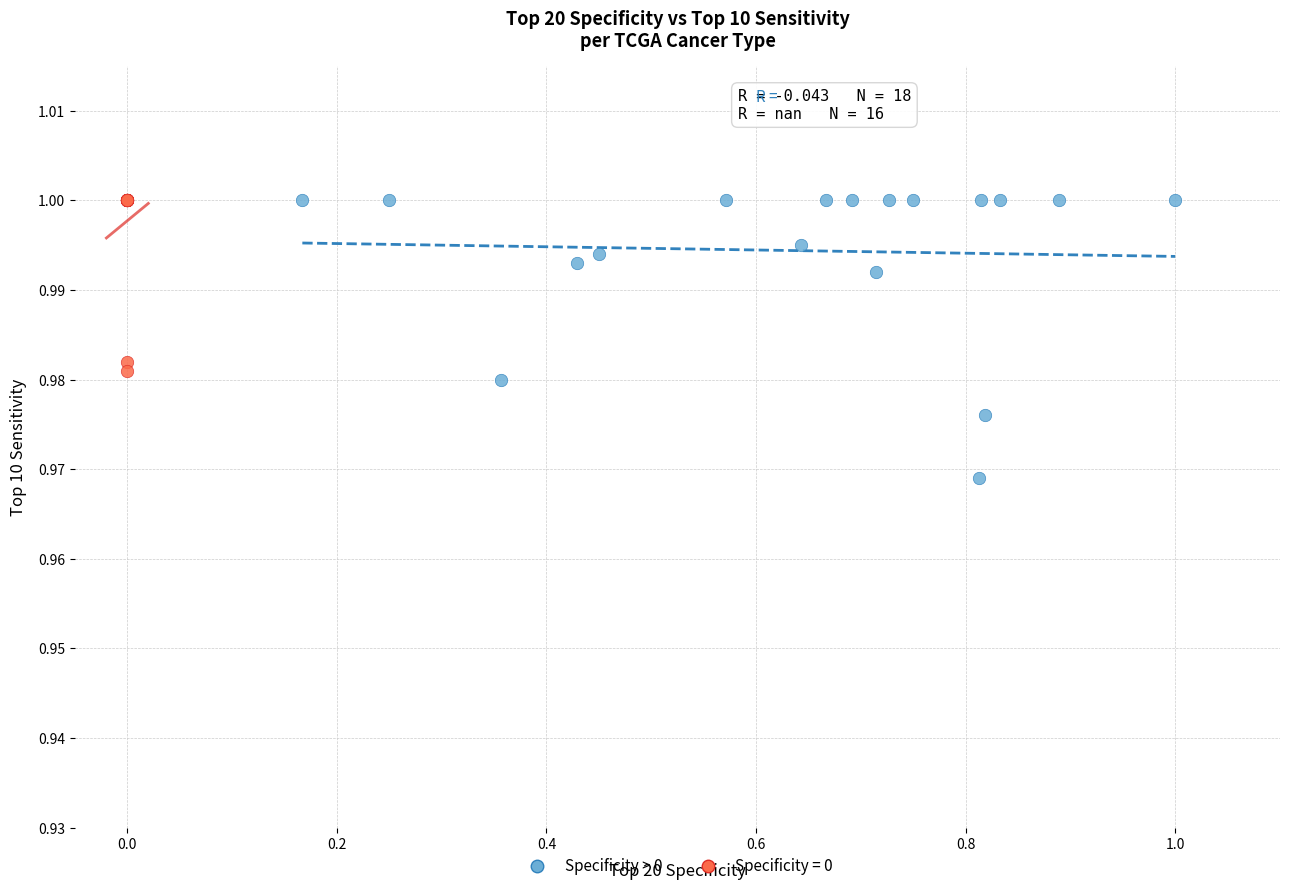

Which series contains the lowest Y value?

Specificity > 0